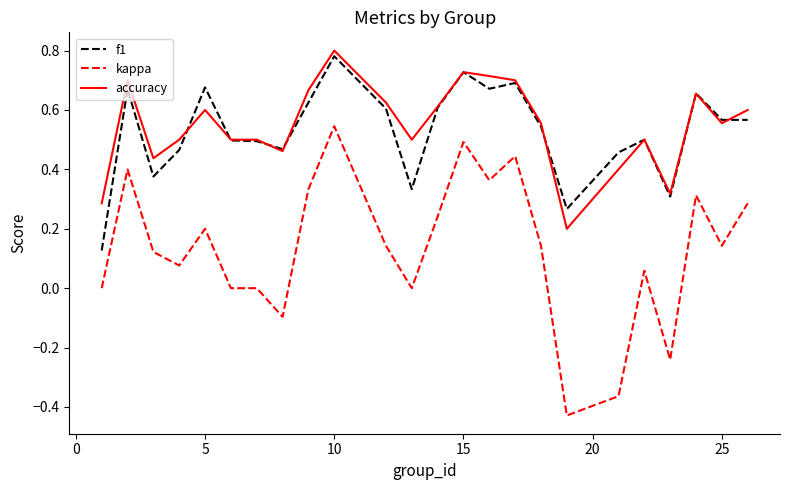

How many lines are shown in the chart?

3